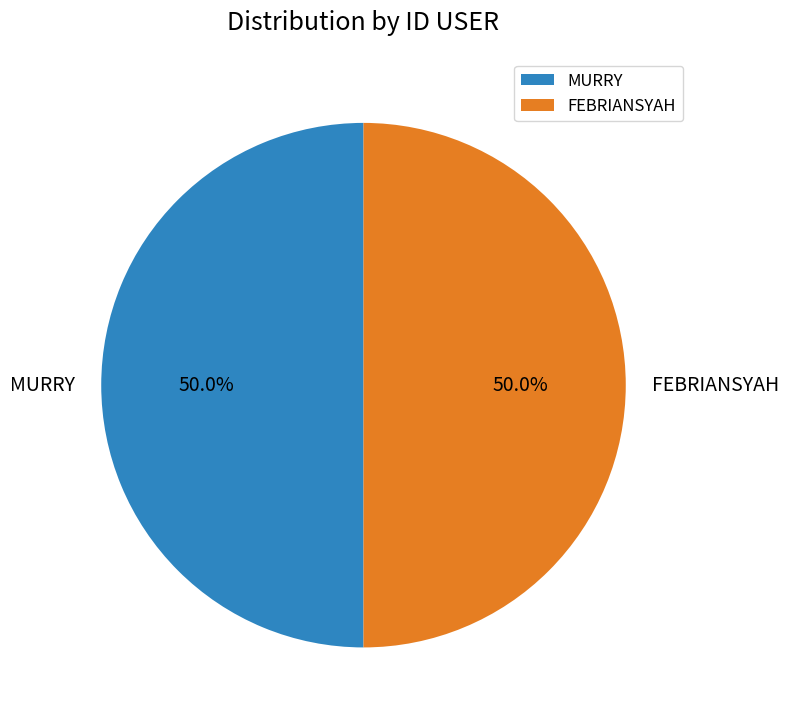

What is the ratio of the value at FEBRIANSYAH to the value at MURRY?

1.0